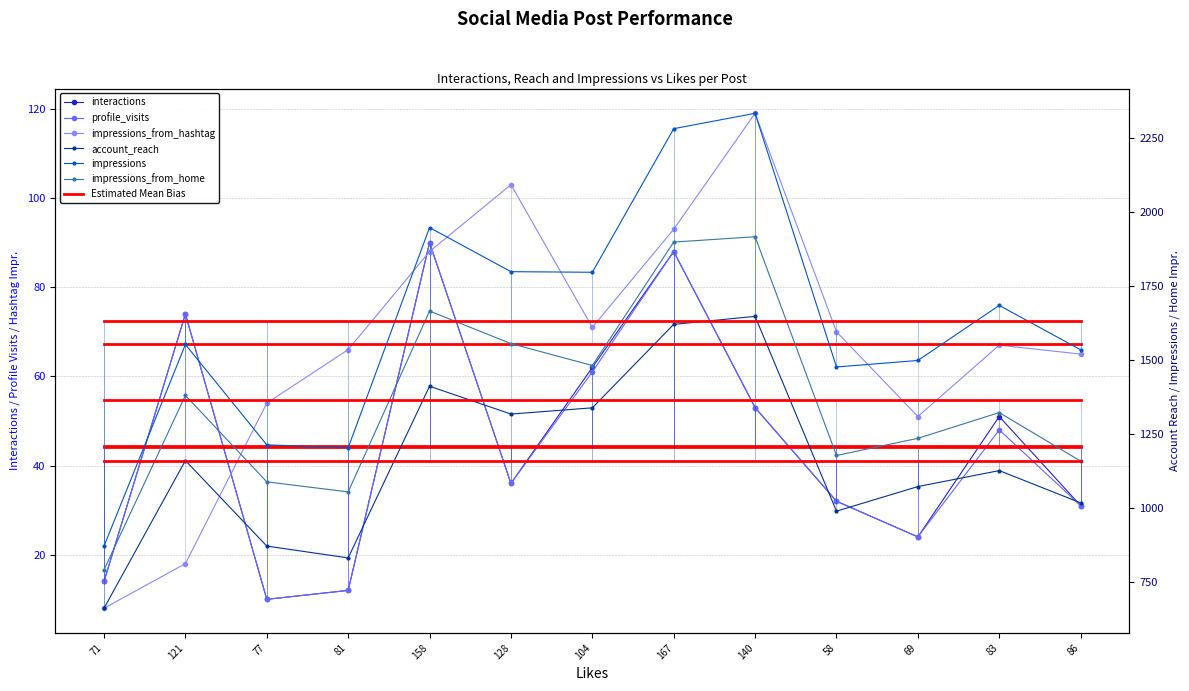

Which series changed the most between 121 and 77?

impressions